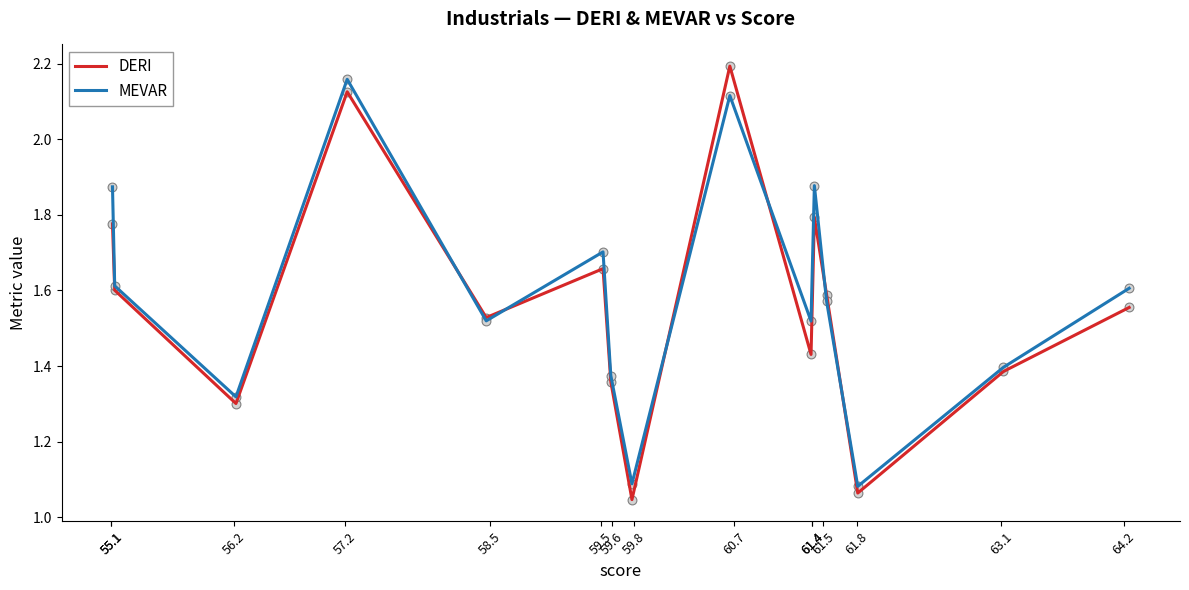

Which series has the widest spread of values?

DERI